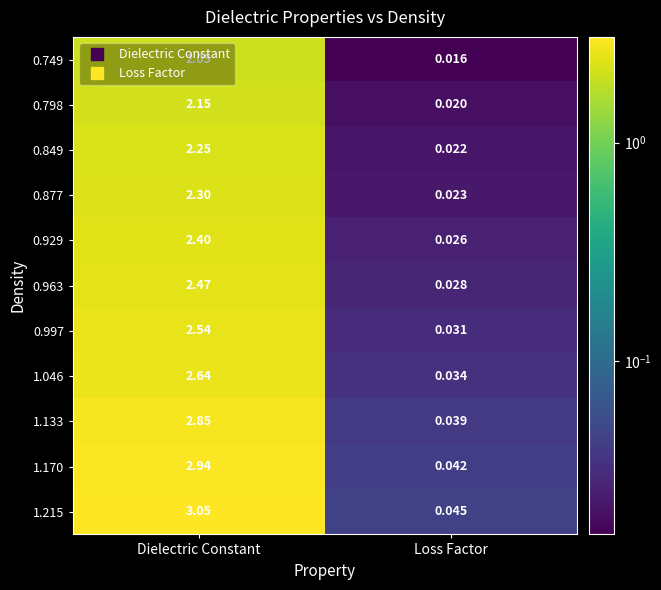

Count the number of data series in this chart.

11